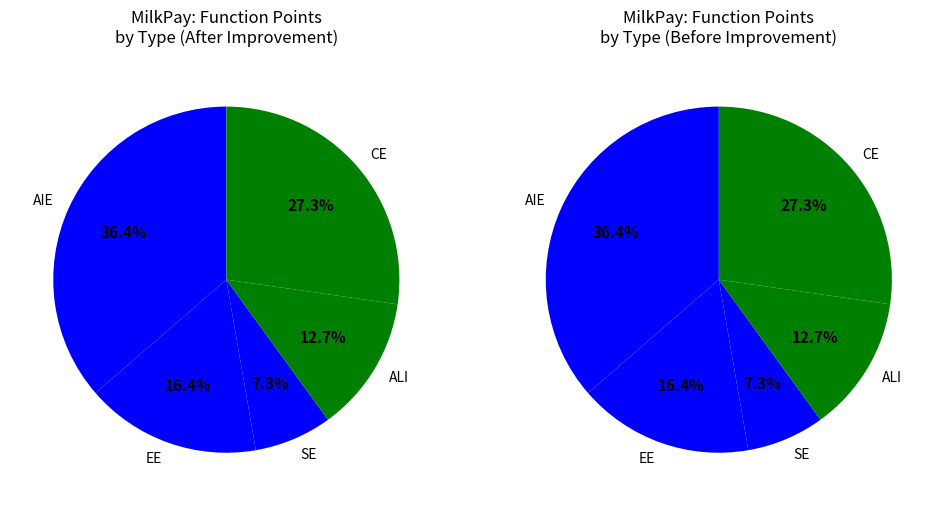

Does any single category account for the majority?

No